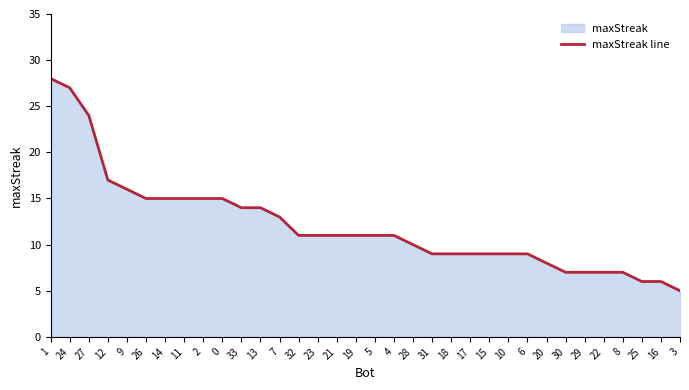

What is the change in value from 11 to 5?

-4